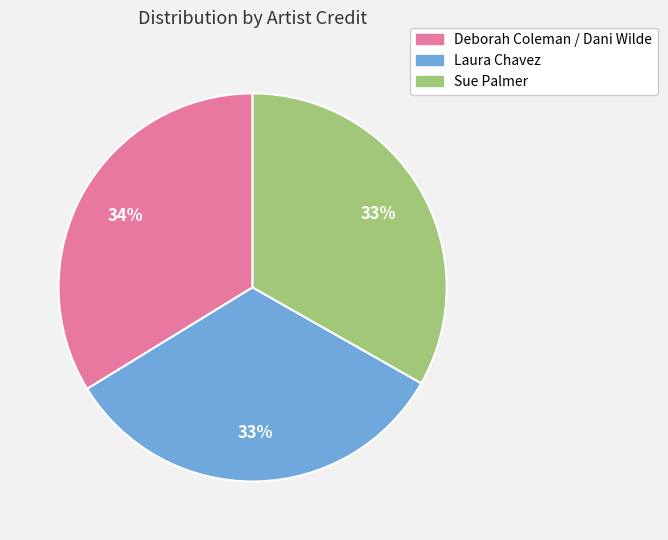

To the nearest percent, what portion does Sue Palmer represent?

33%